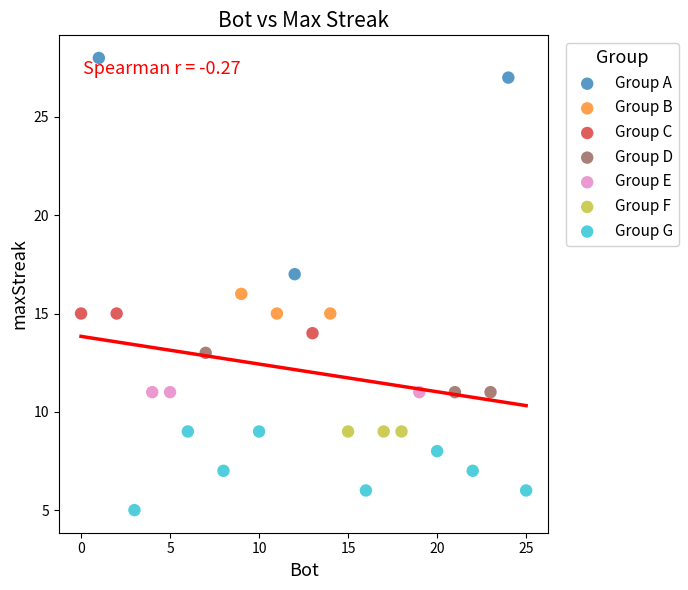

Which series contains the highest Y value?

Group A